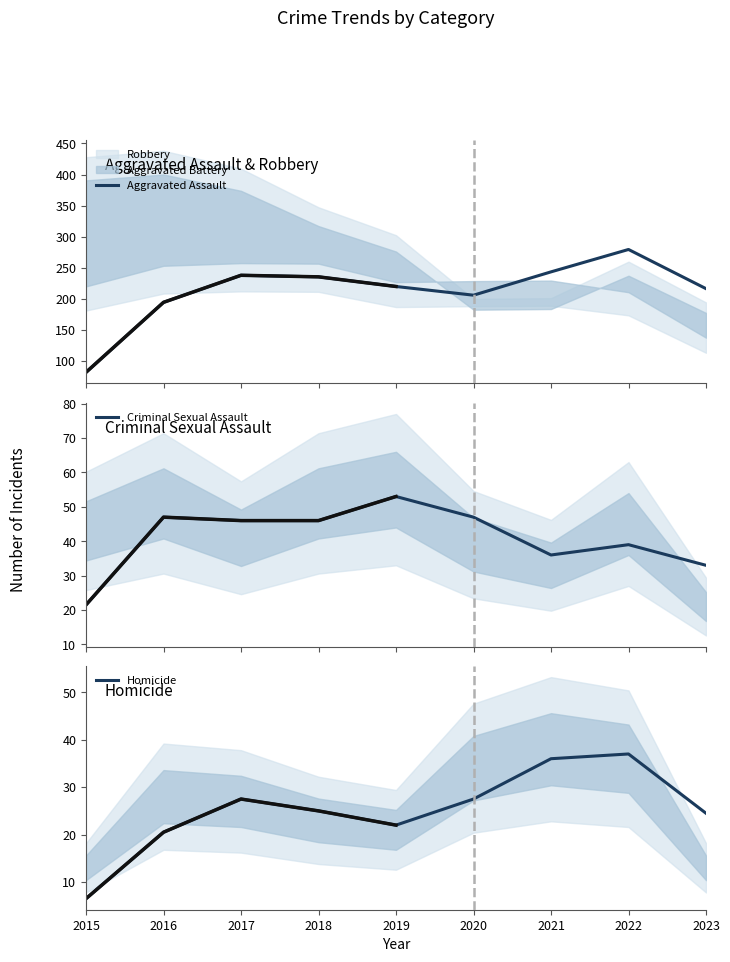

True or false: Aggravated Assault and Homicide cross at least once.

False